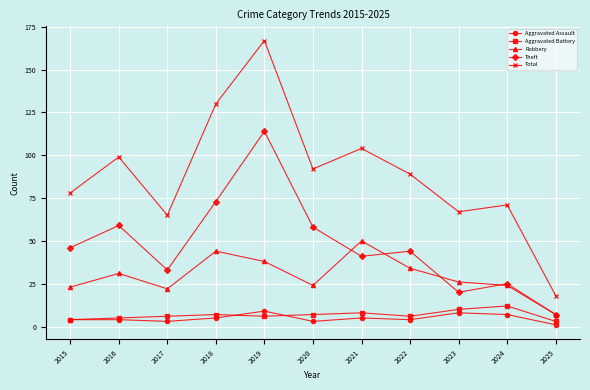

What is the approximate value of Robbery at 2022, to the nearest 10?

30